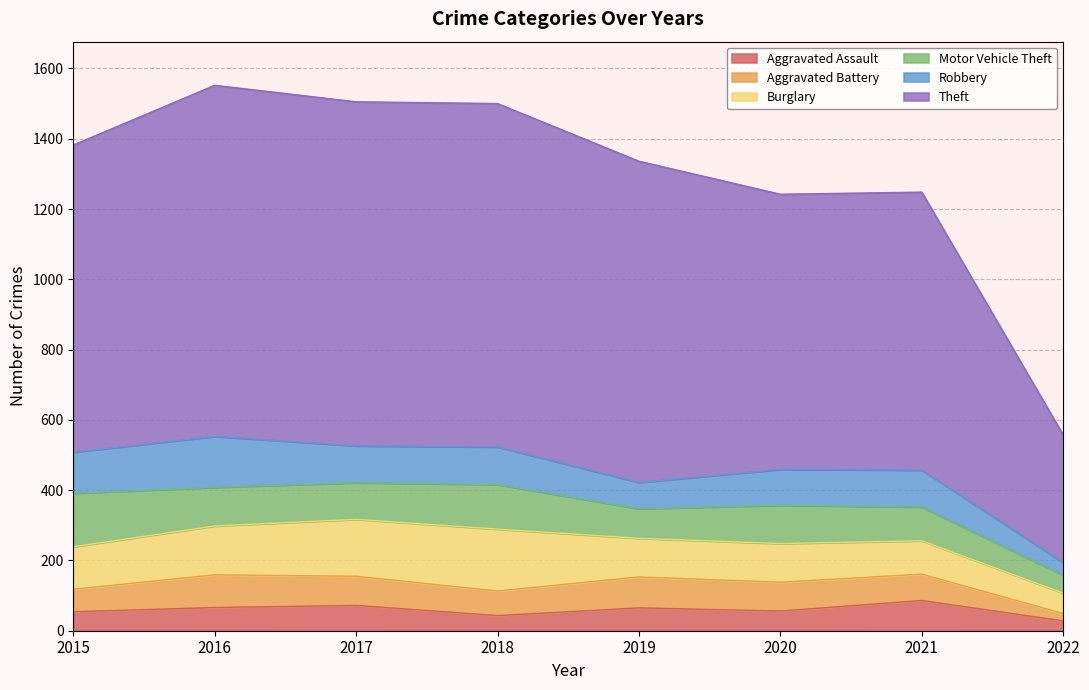

What is the average value of the Aggravated Assault series?

59